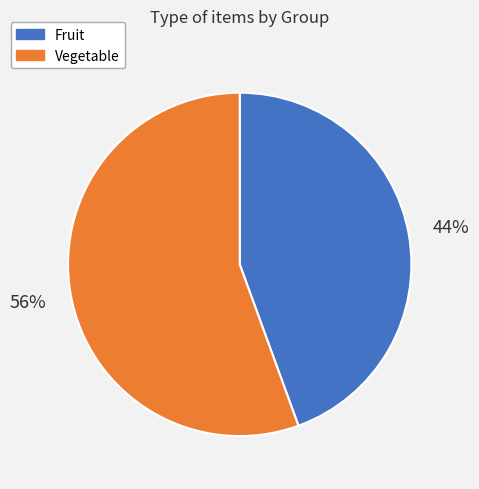

Is there any slice that represents more than half of the pie?

Yes